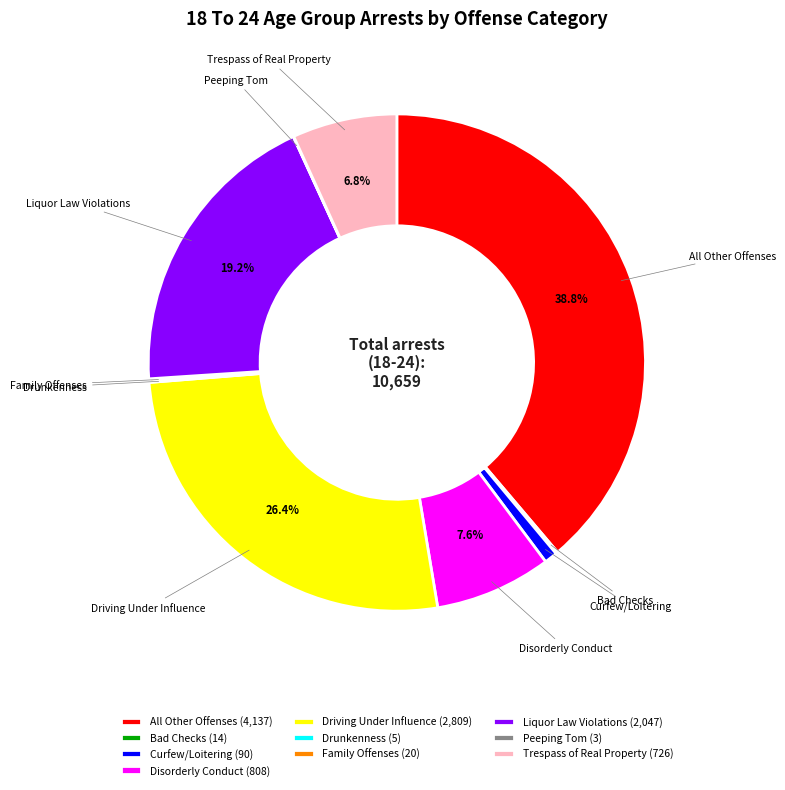

Combined, do Trespass of Real Property and Curfew/Loitering account for over 50%?

No